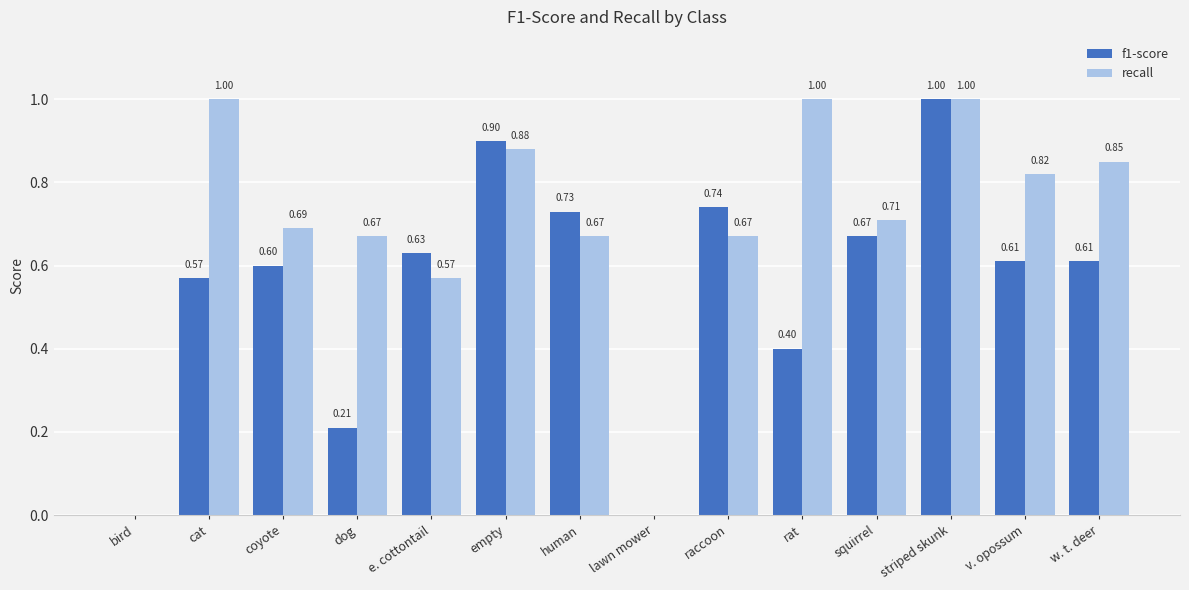

Between bird and e. cottontail, which series saw the biggest shift?

f1-score